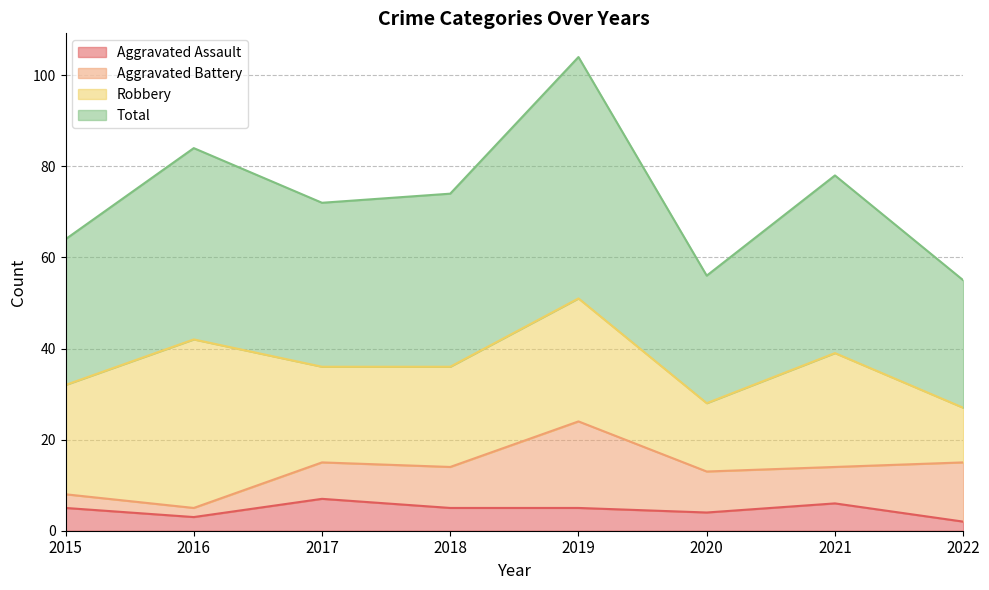

What is the difference between the highest and lowest values at 2020?

52